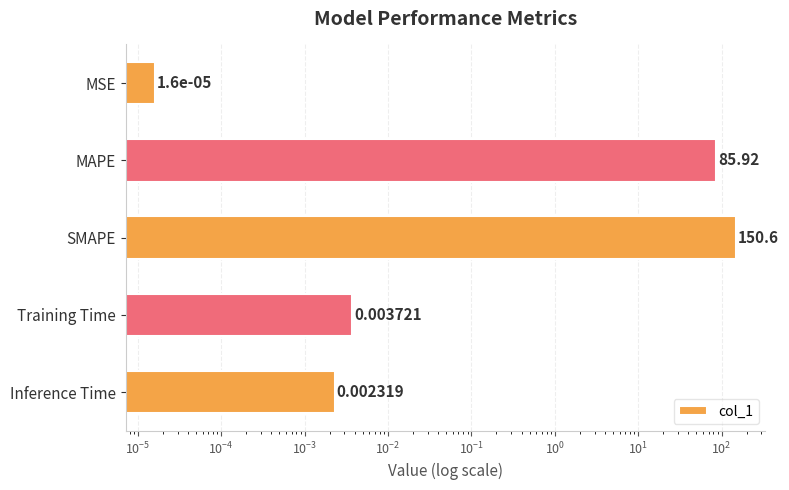

What is the sum of all values?

236.6